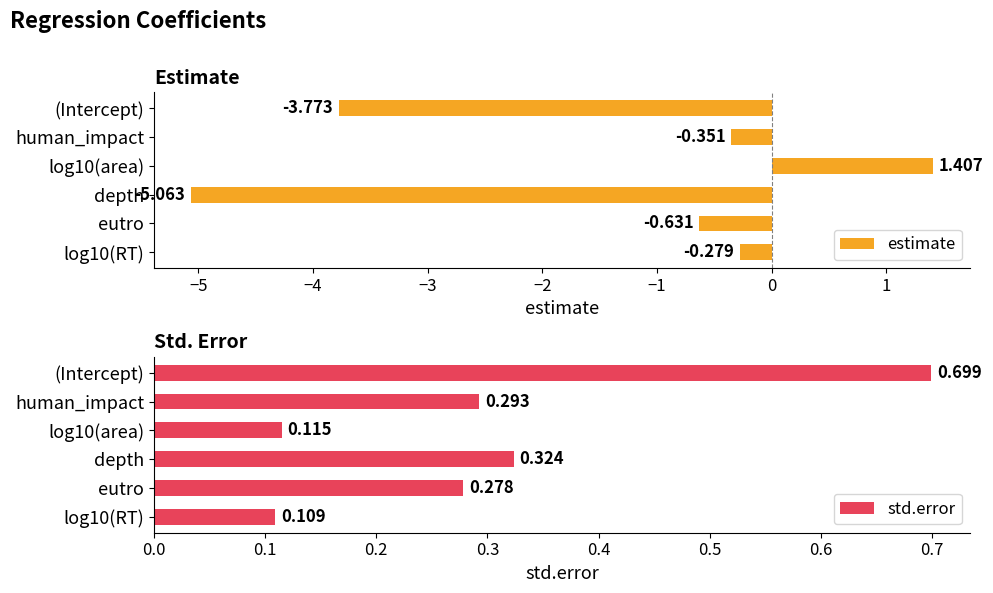

Which category has the lowest value in the estimate series?

depth